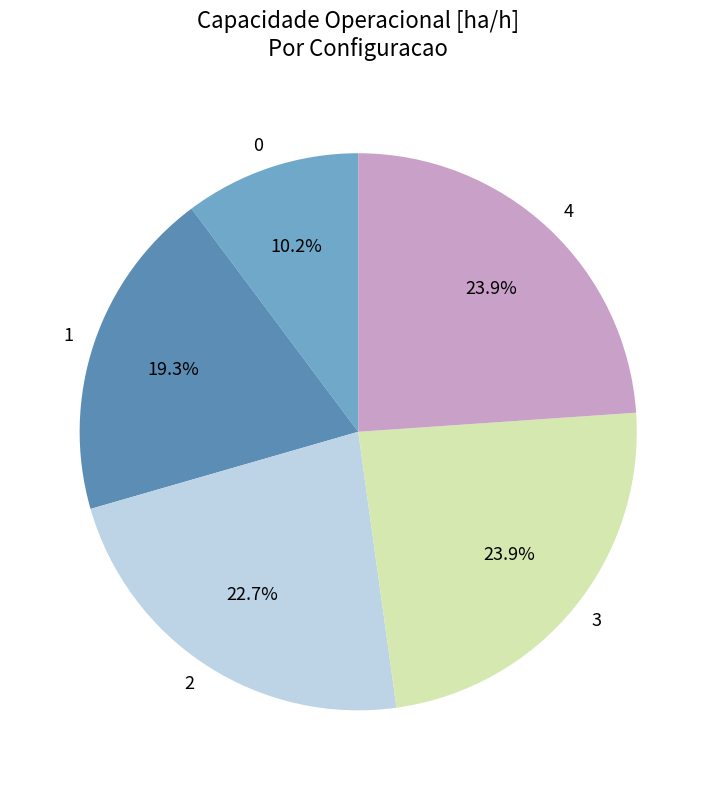

Count the number of slices in the pie.

5